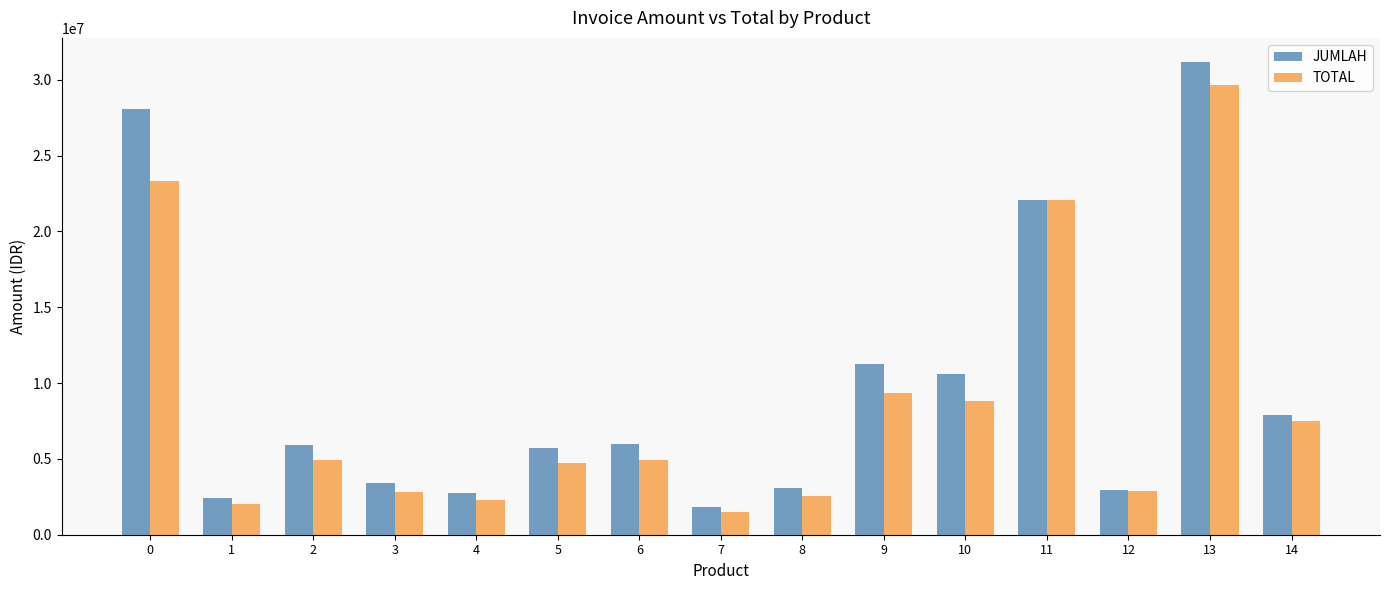

What is the average value of the TOTAL series?

8623658